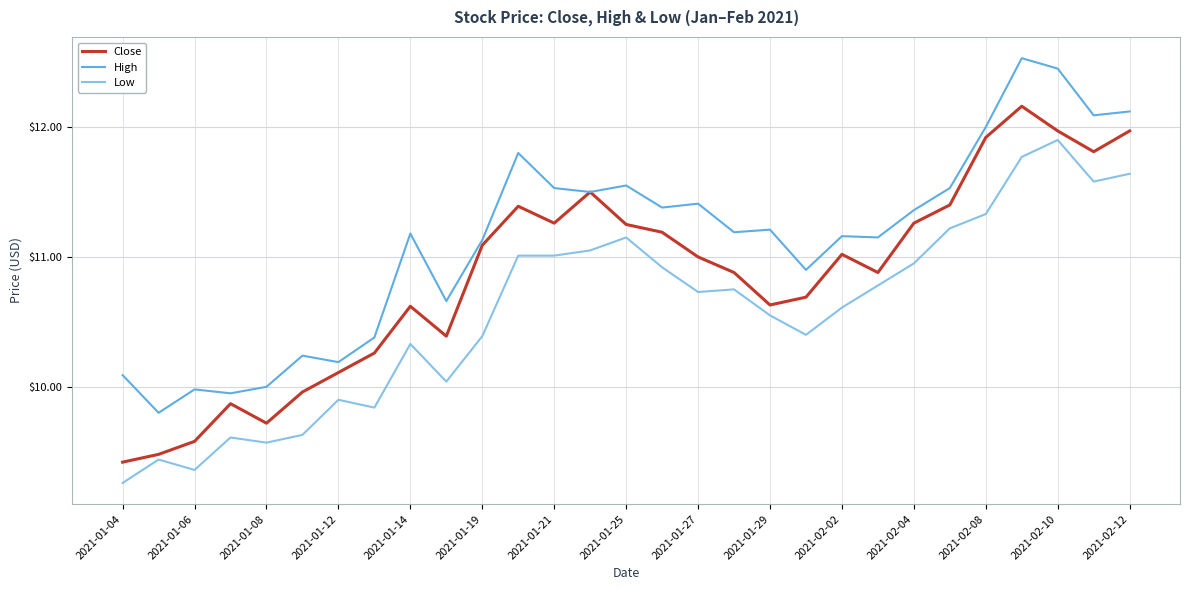

What is the maximum value for High?

12.5